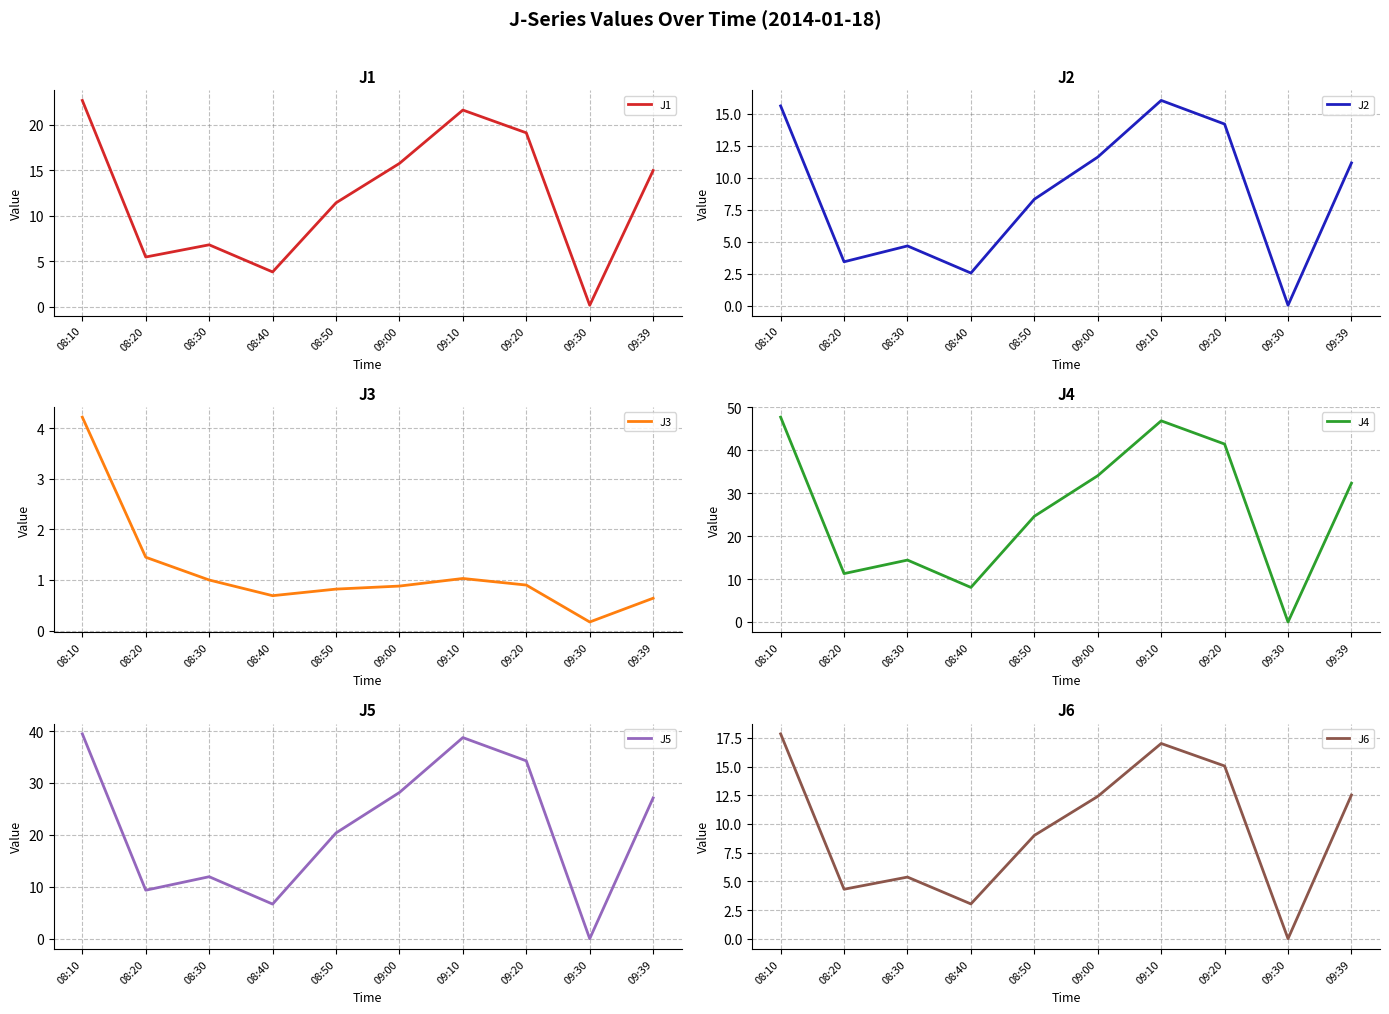

Between 08:10 and 09:00, which is larger?

08:10